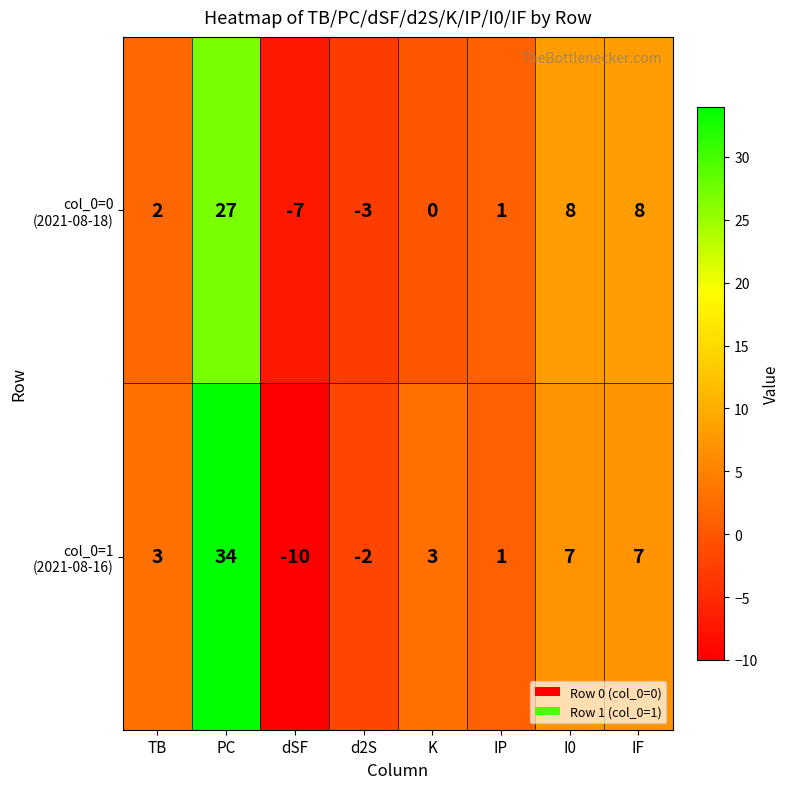

What is the total value across all series at IF?

15